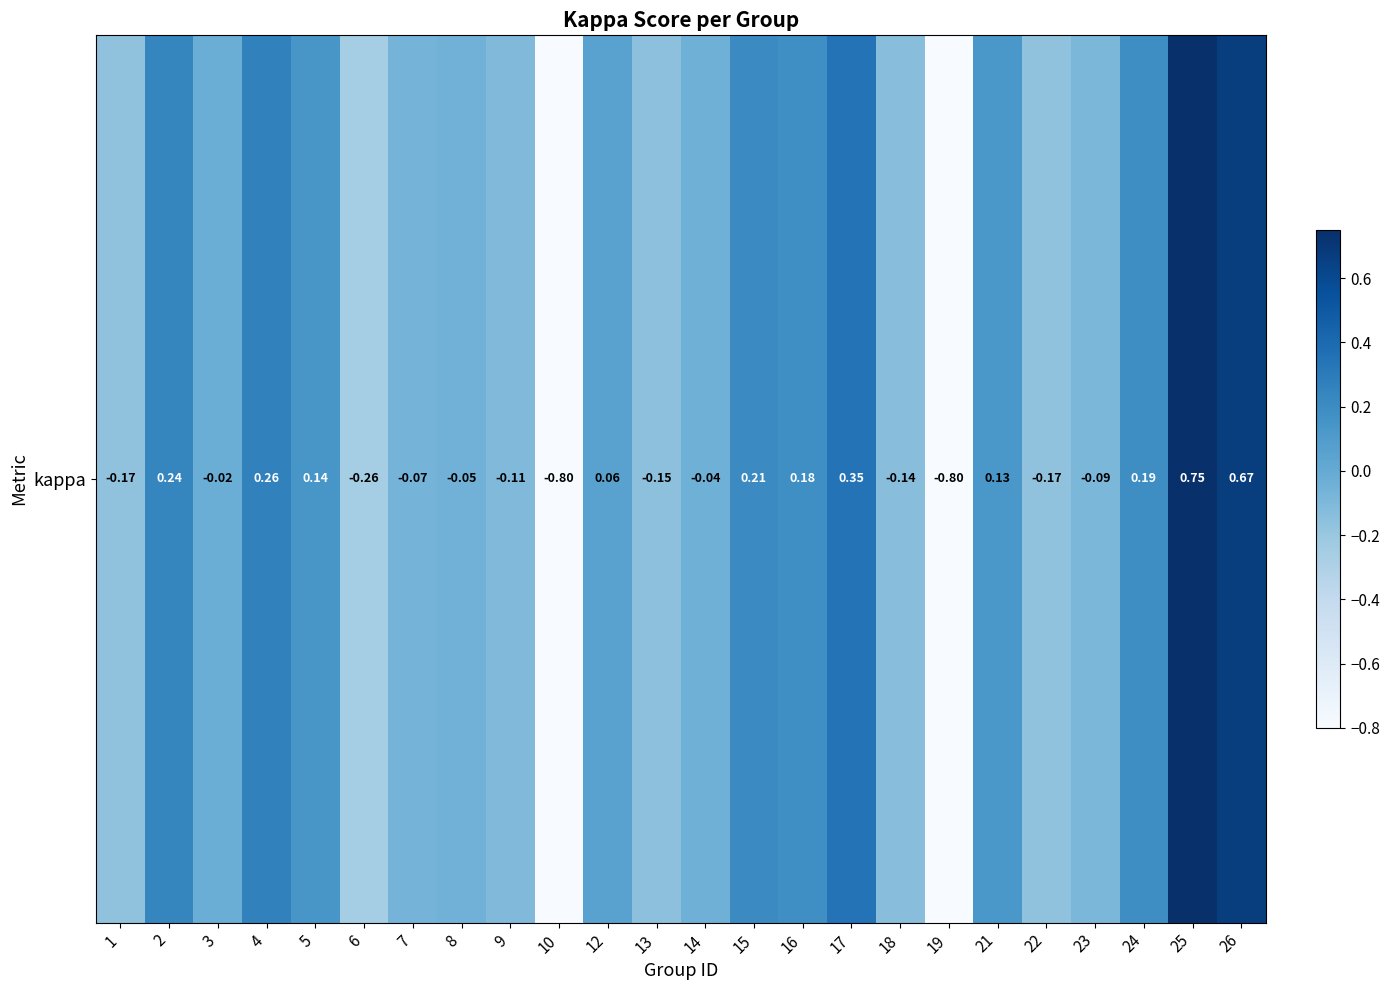

Reading left to right, transcribe all the data shown in this chart.

1=-0.2	2=0.2	3=-0.0	4=0.3	5=0.1	6=-0.3	7=-0.1	8=-0.1	9=-0.1	10=-0.8	12=0.1	13=-0.2	14=-0.0	15=0.2	16=0.2	17=0.3	18=-0.1	19=-0.8	21=0.1	22=-0.2	23=-0.1	24=0.2	25=0.8	26=0.7